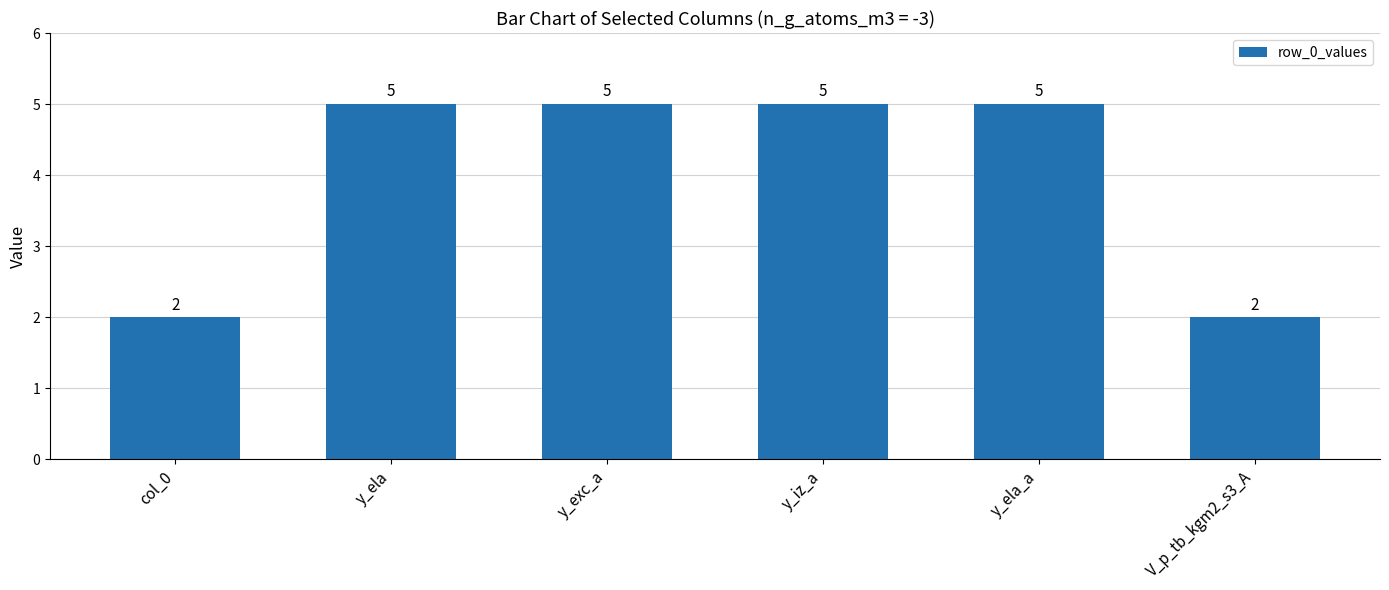

Approximately how many times larger is the value at col_0 compared to V_p_tb_kgm2_s3_A?

1.0